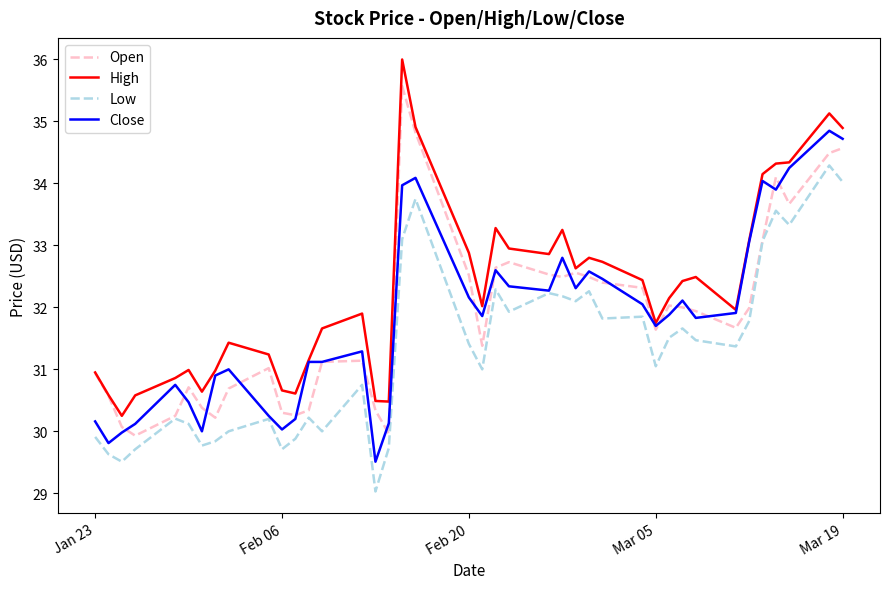

In Low, how many points are higher than both neighbors (excluding endpoints)?

12